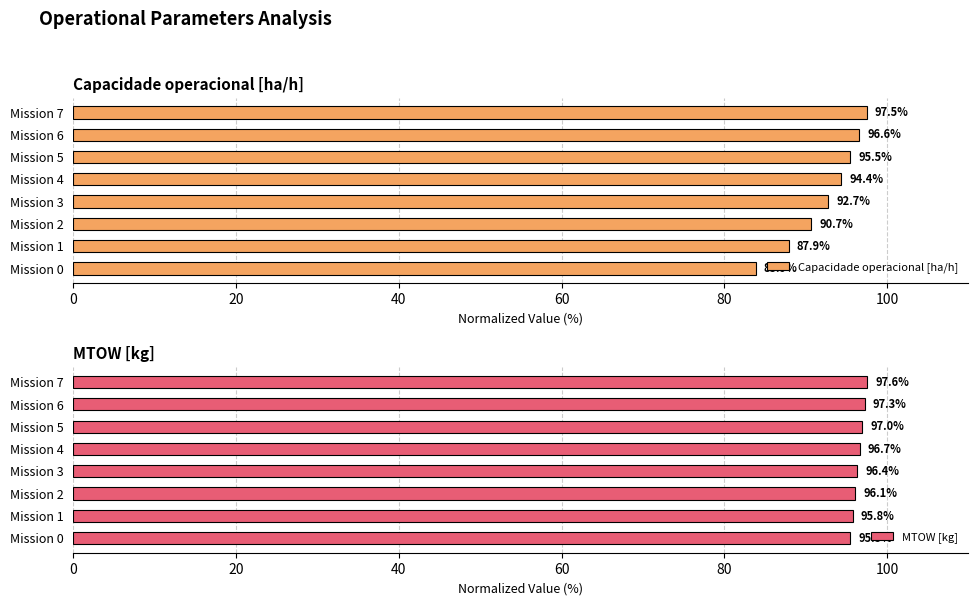

Rank the series by their average value, from lowest to highest.

Capacidade operacional [ha/h], MTOW [kg]